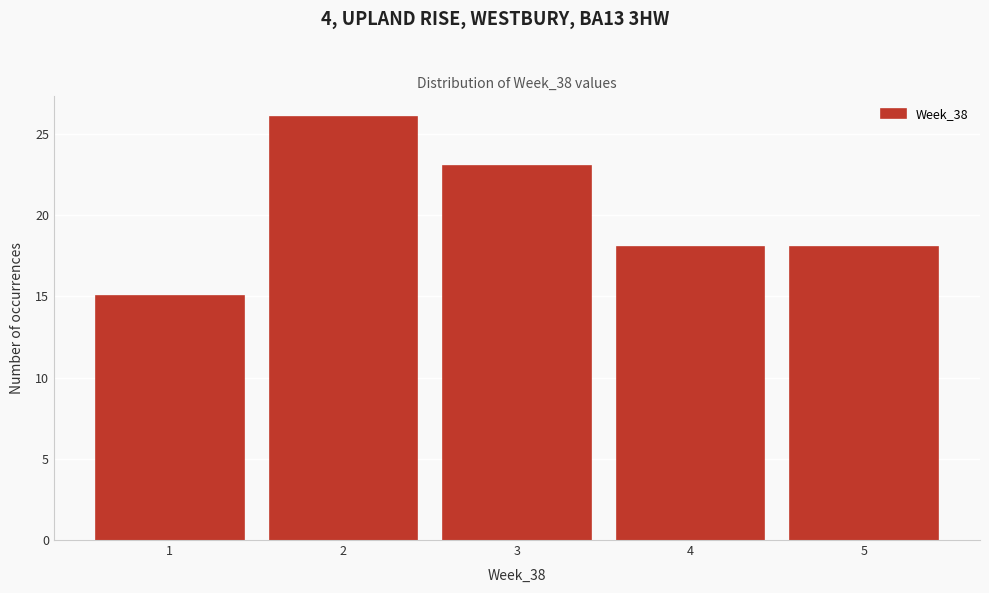

Reading left to right, transcribe all the data shown in this chart.

1=15	2=26	3=23	4=18	5=18